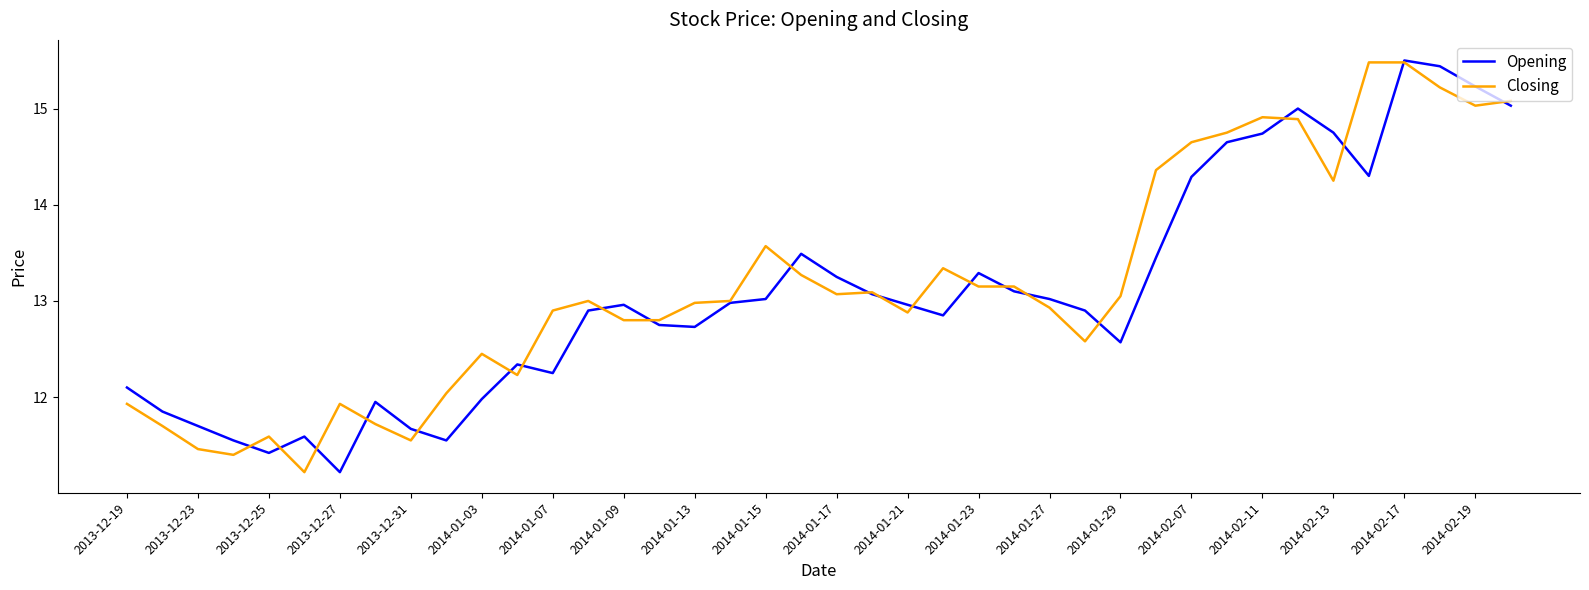

What is the maximum value shown in the chart?

15.5